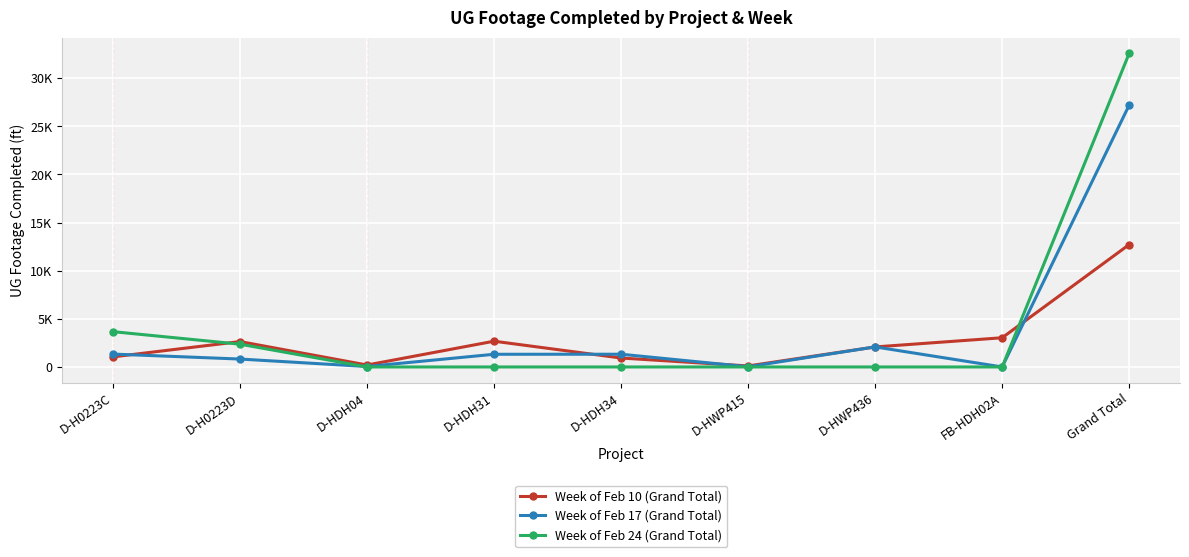

Does the chart have visible grid lines?

Yes